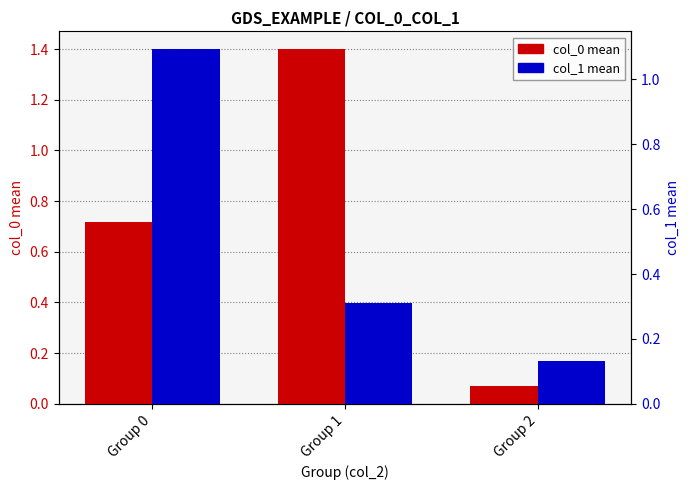

Reading right to left, extract all data points from this chart.

col_0 mean: Group 2=0.1	Group 1=1.4	Group 0=0.7
col_1 mean: Group 2=0.1	Group 1=0.3	Group 0=1.1